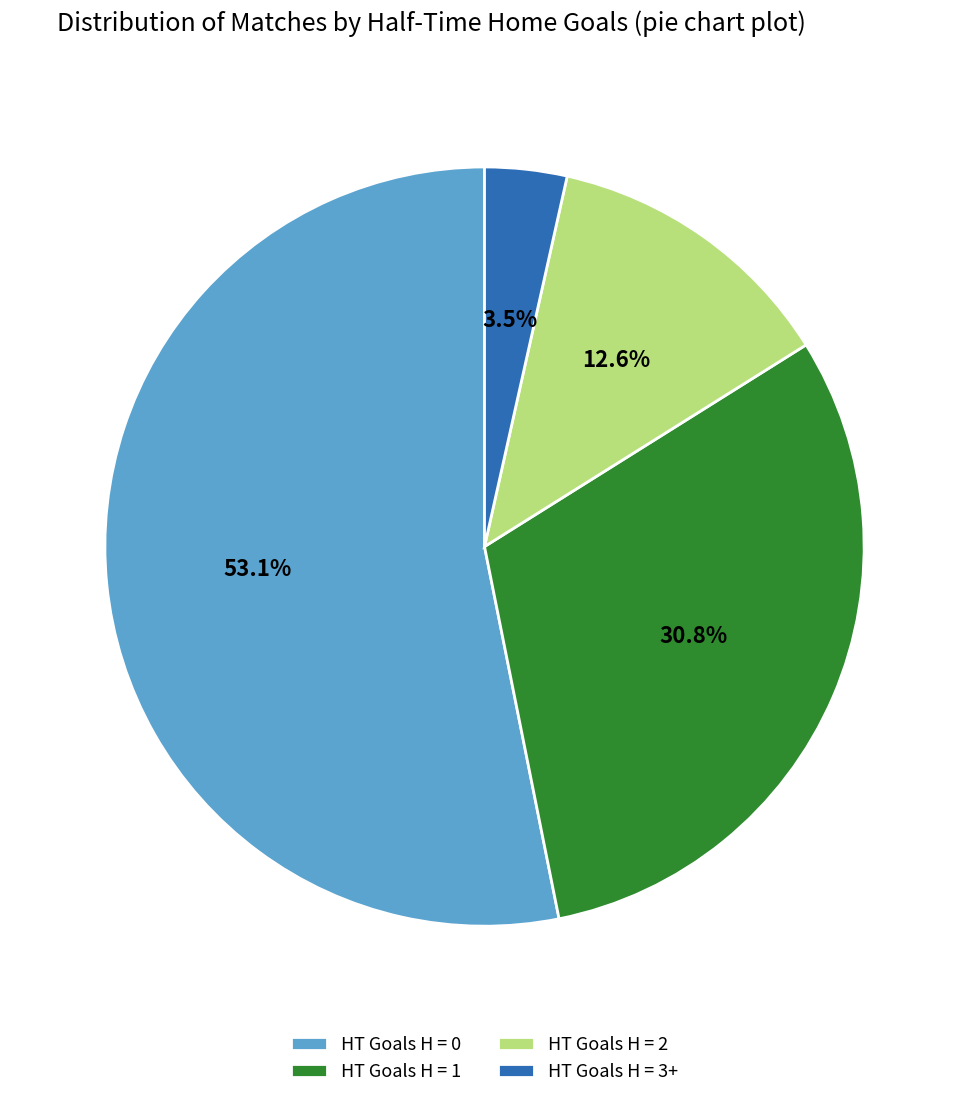

Which slice represents more than half of the pie?

HT Goals H = 0